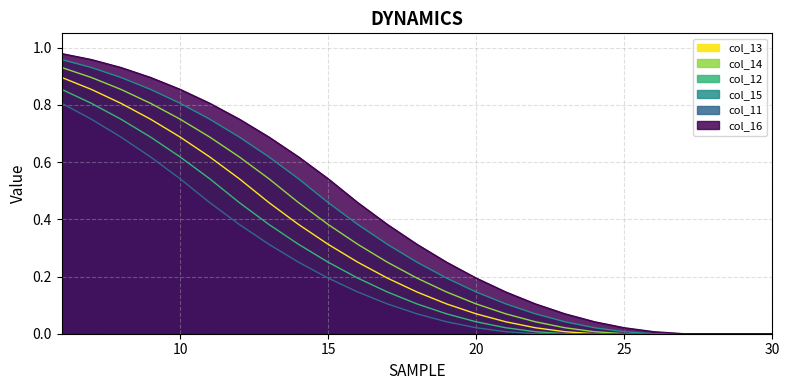

What is the maximum value for col_14?

0.9